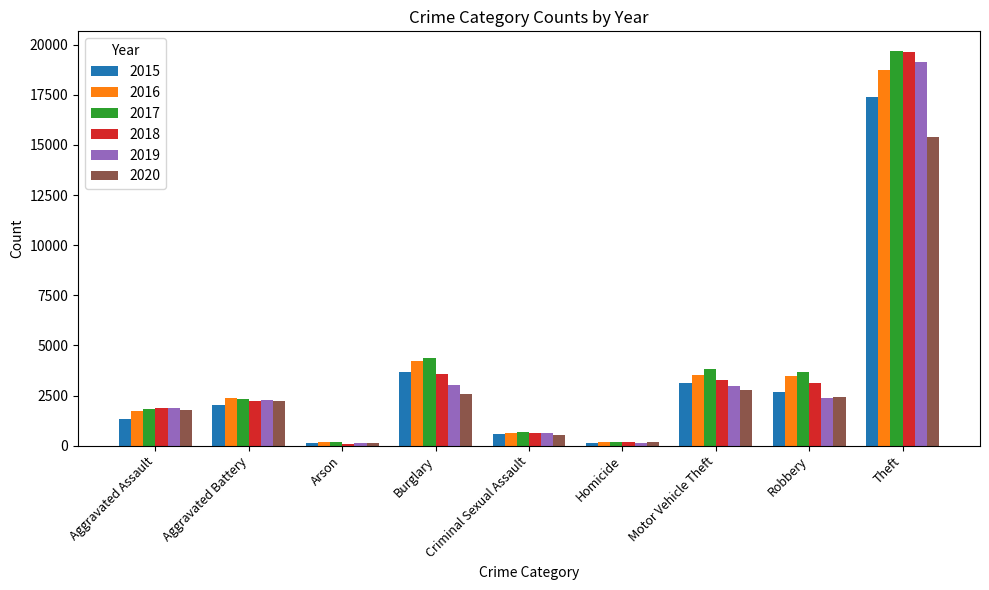

How many series are shown in this chart?

6